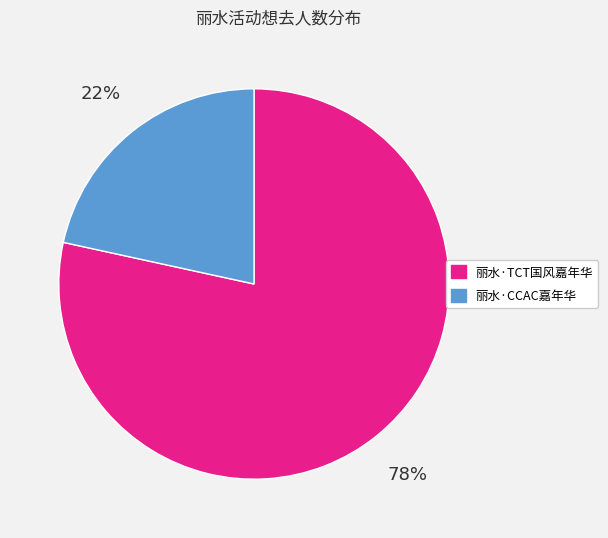

Between 丽水·CCAC嘉年华 and 丽水·TCT国风嘉年华, which is larger?

丽水·TCT国风嘉年华